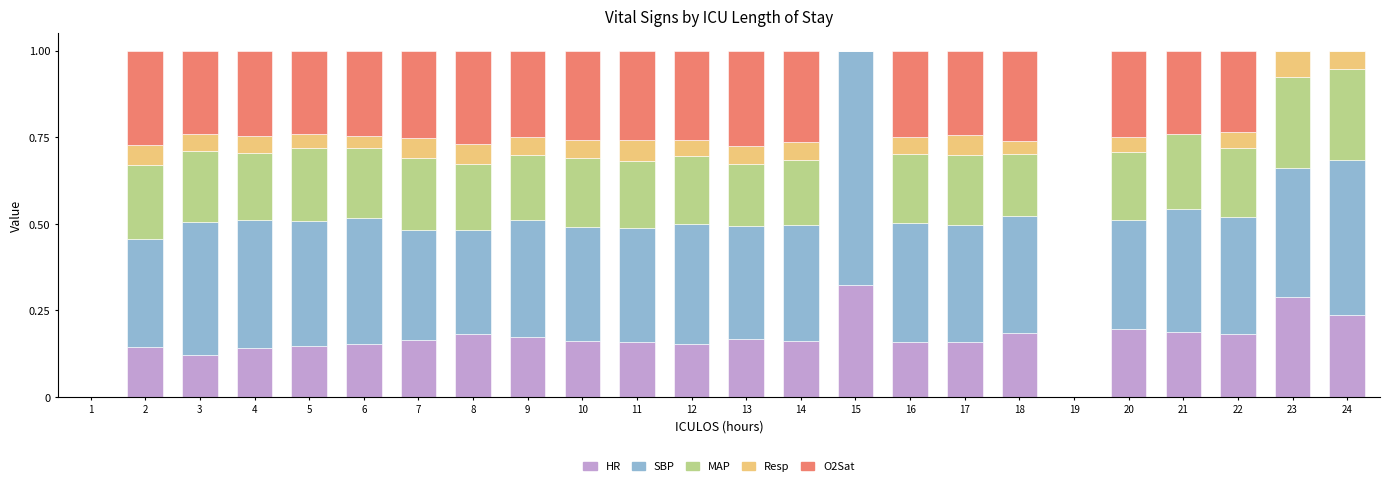

The value of HR at 15 is 0.1. True or false?

False